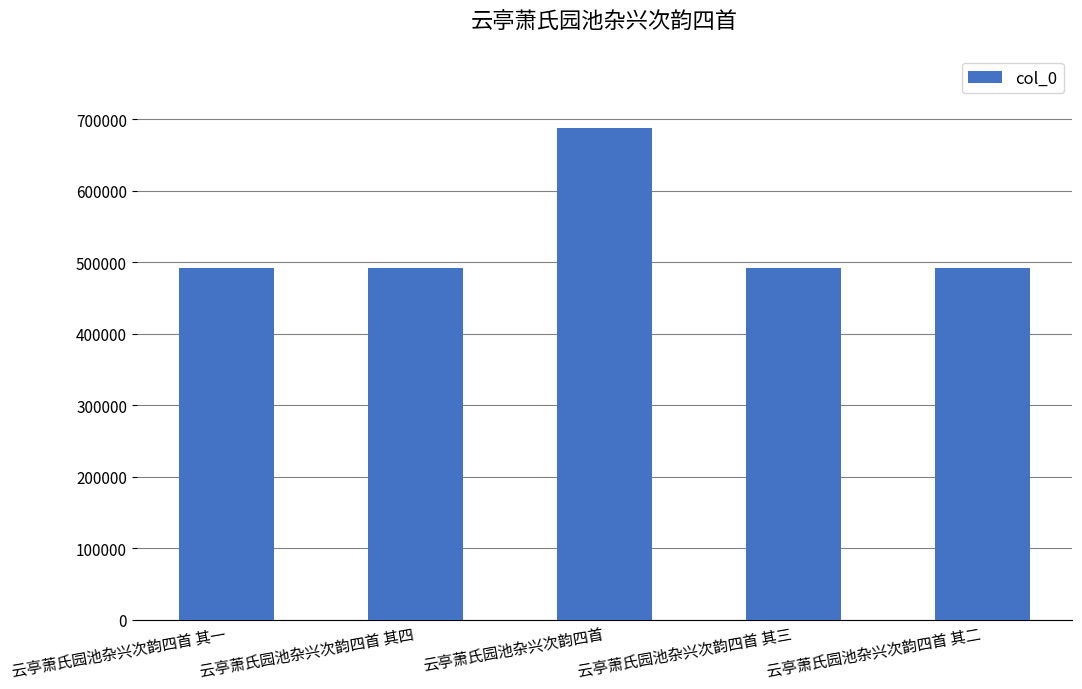

At which category does the chart reach its peak across all series?

云亭萧氏园池杂兴次韵四首